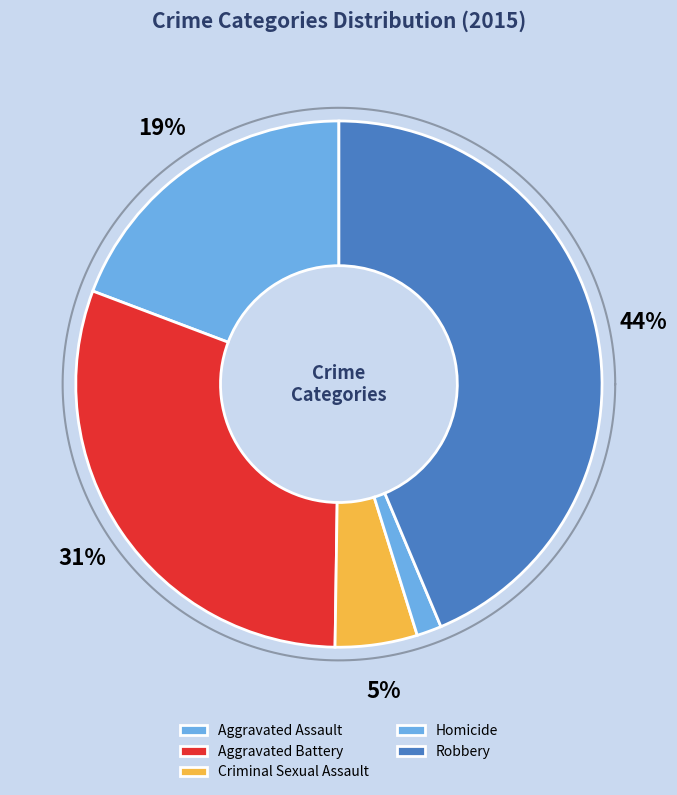

Which slice is the smallest?

Homicide